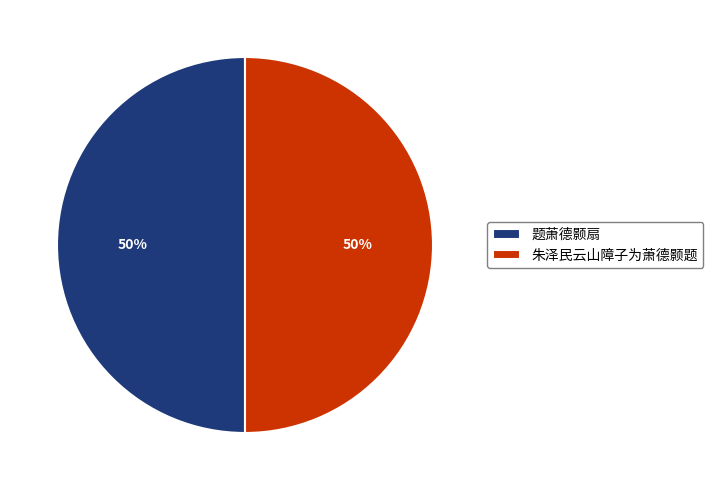

To the nearest percent, what is the average slice percentage?

50%